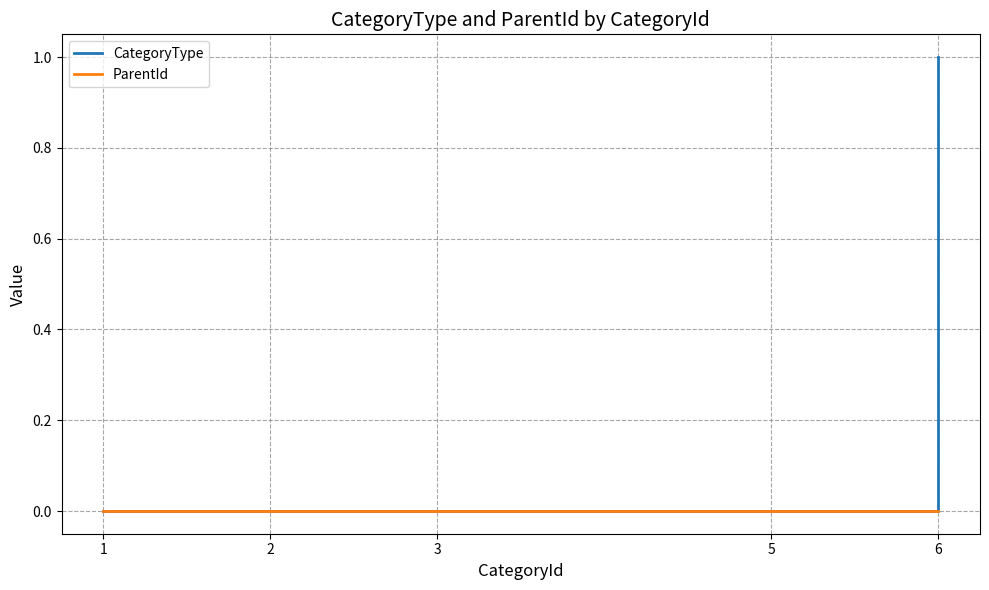

Which series changed the most between 3 and 6?

CategoryType